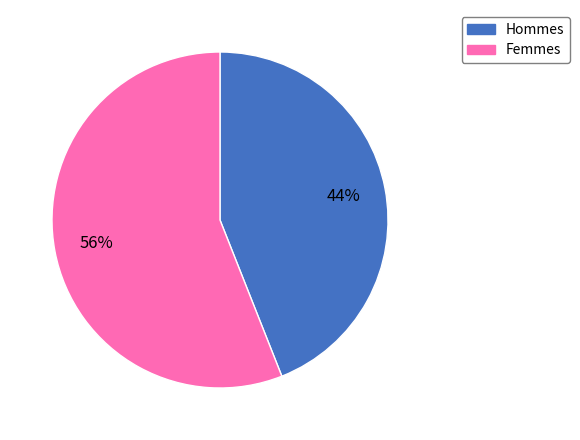

Rank the categories by value from highest to lowest.

Femmes, Hommes